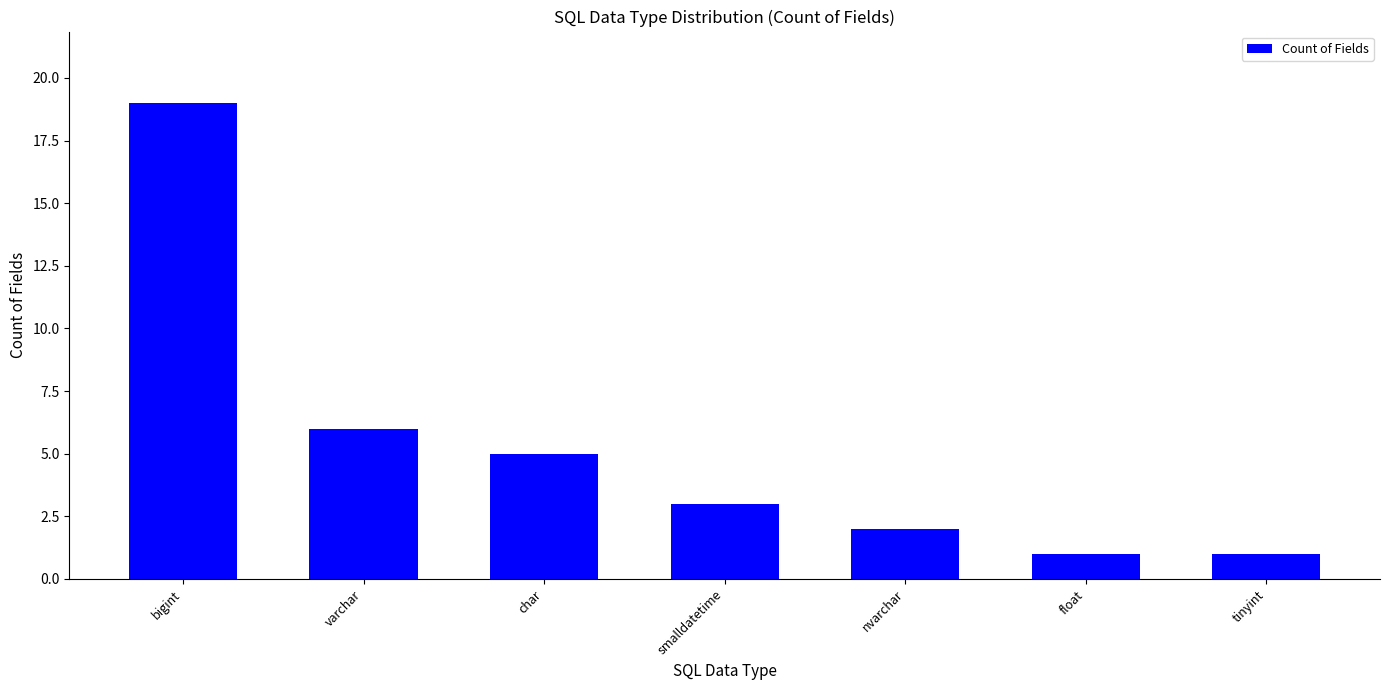

Approximately how many times larger is the value at char compared to tinyint?

5.0